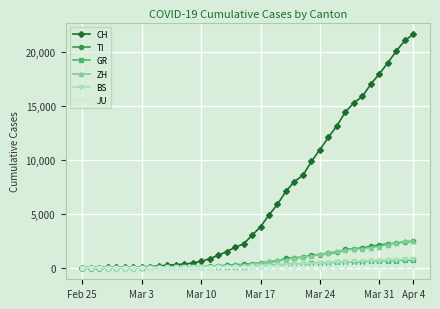

What is the maximum value for BS?

767